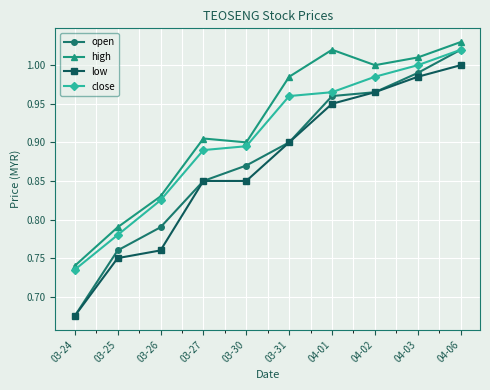

The open series shows 1.4 at 04-02. True or false?

False